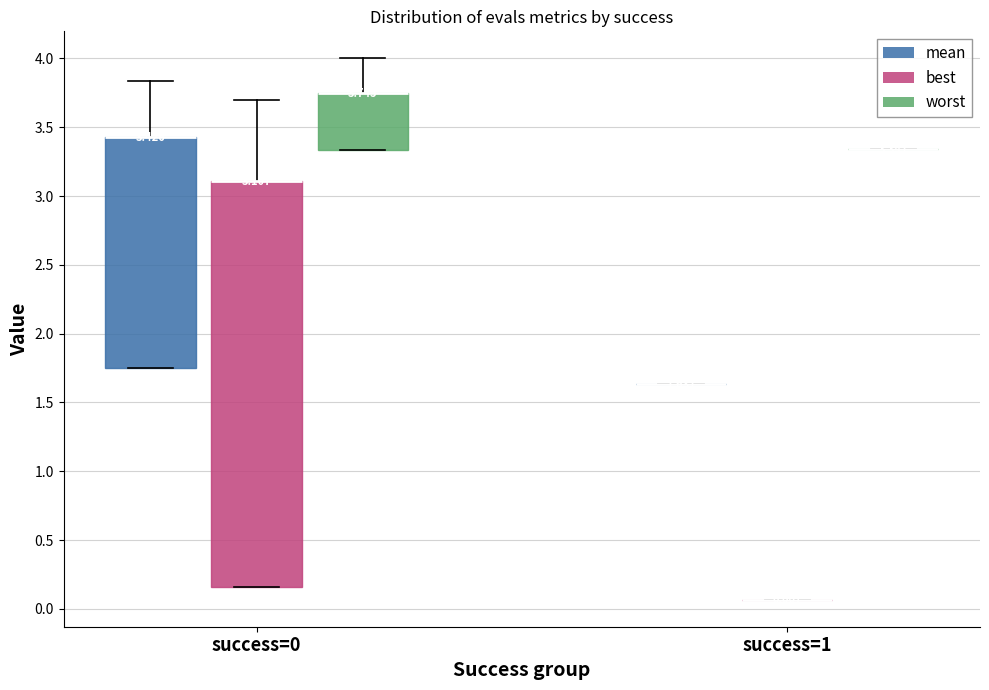

Which box is the tallest, from its lower edge to its upper edge?

success=0 (best)